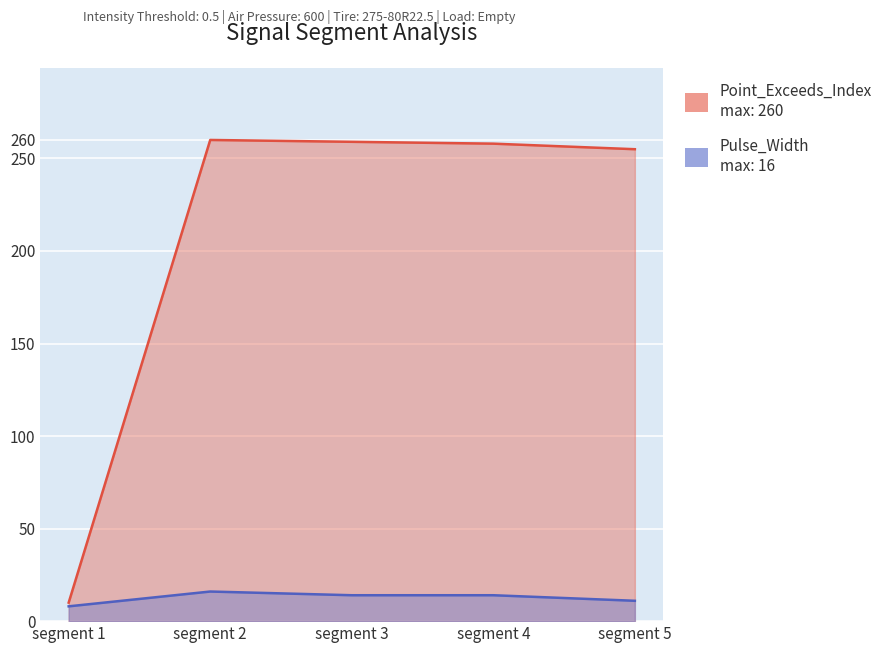

Is it true that Point_Exceeds_Index equals 3 at segment 1?

False